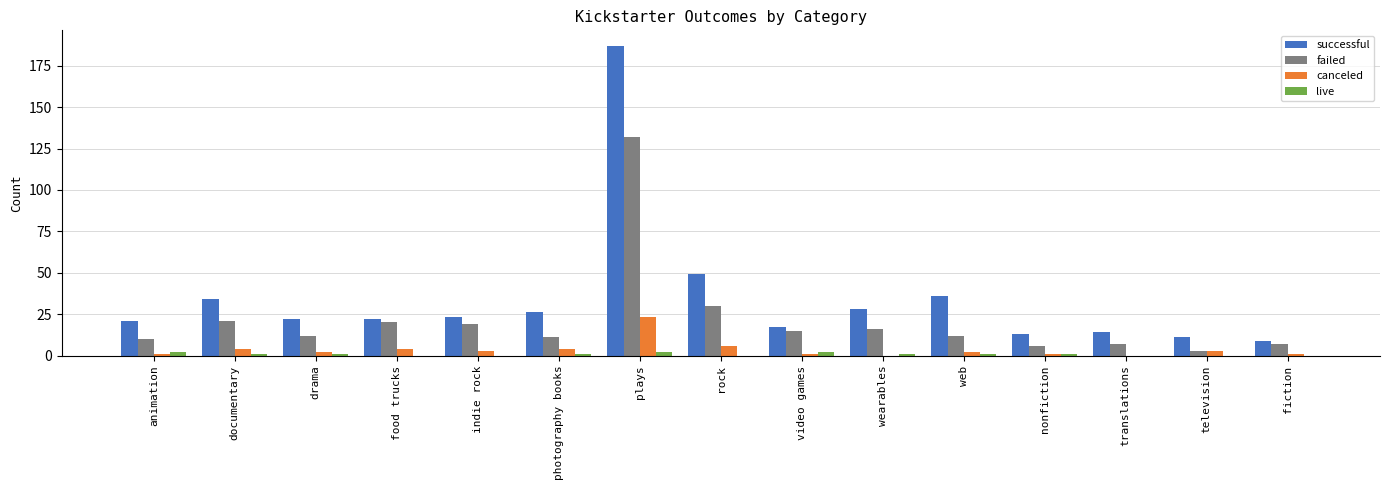

At which category is the sum across all series the highest?

plays